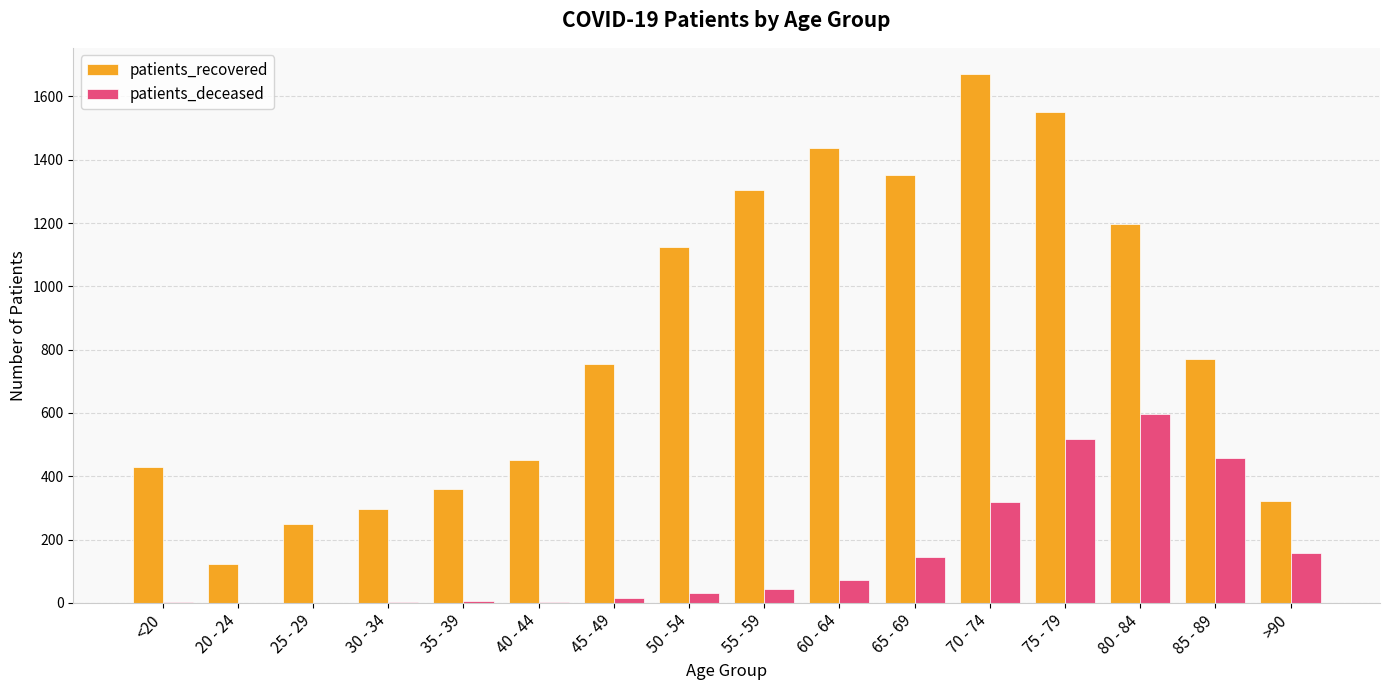

Is the value of patients_recovered at 30 - 34 greater than the value of patients_deceased at 30 - 34?

Yes